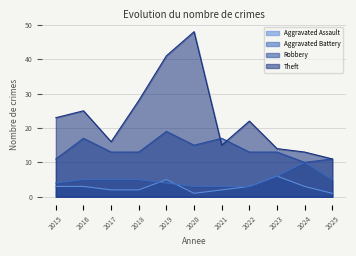

How many interior local peaks does the Aggravated Battery series have?

1